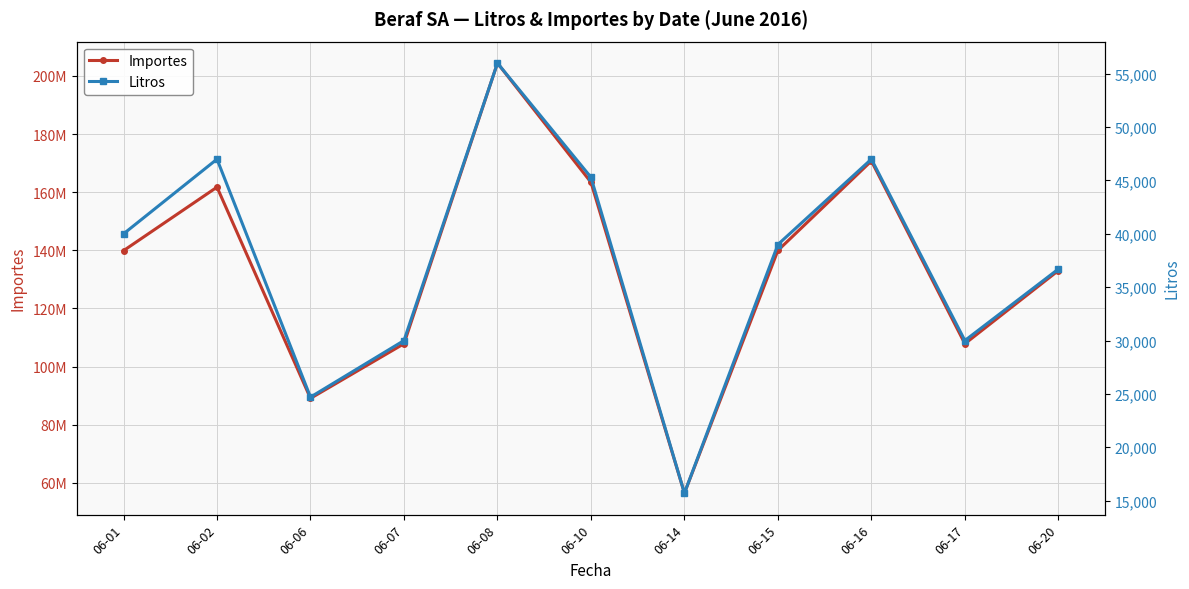

Is this an area chart (filled region under the line)?

No